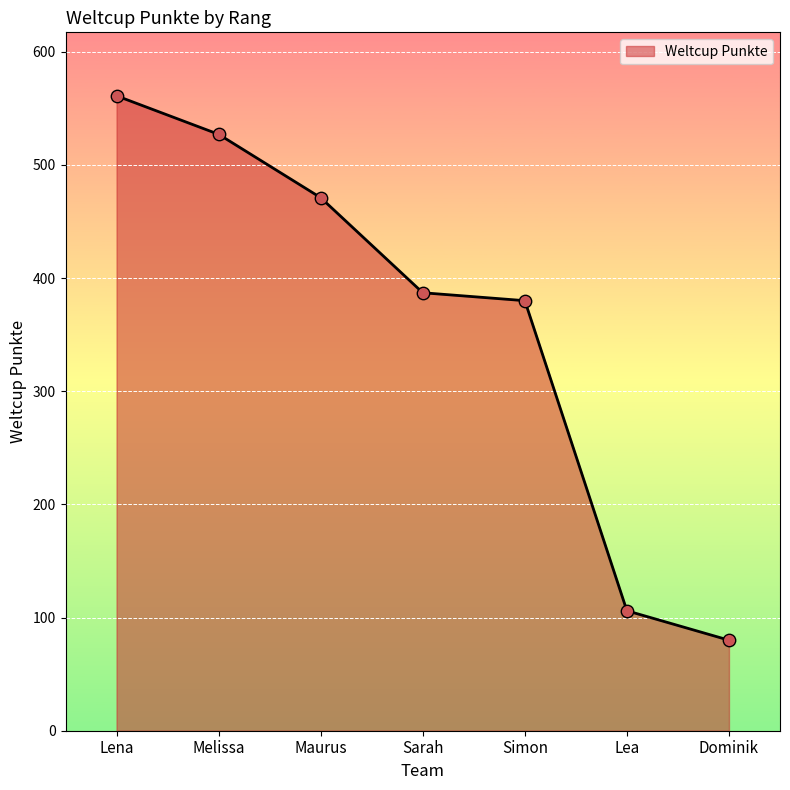

Between Lea and Melissa, which is larger?

Melissa